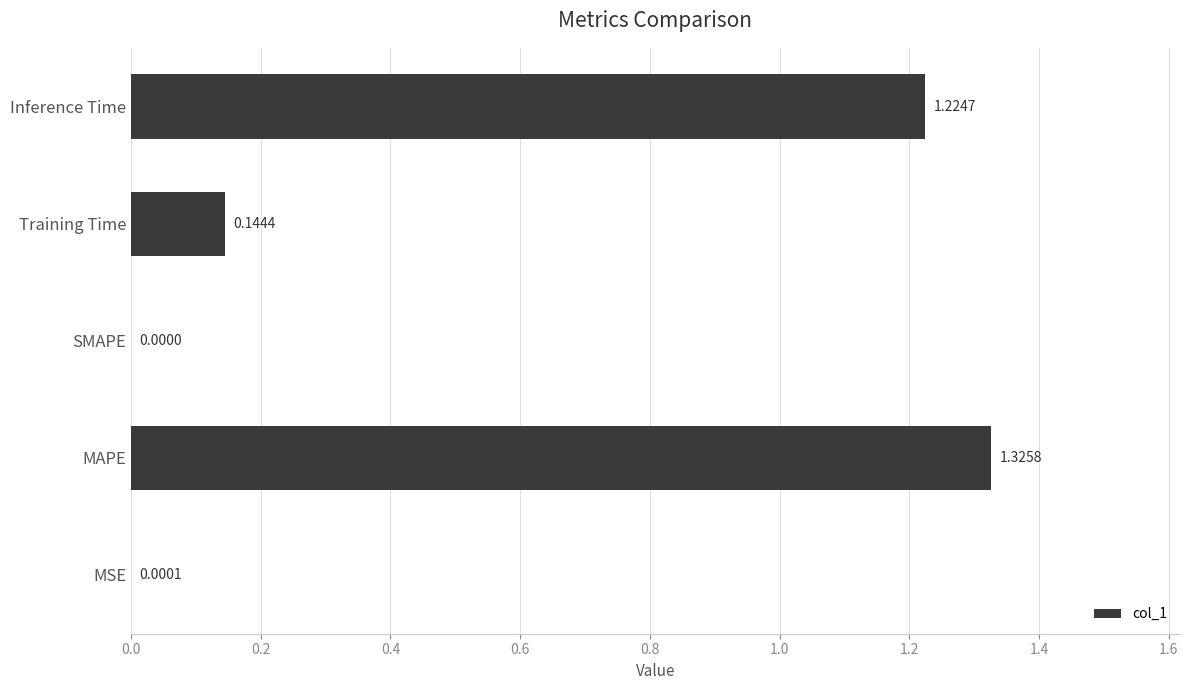

What is the sum of all values?

2.7